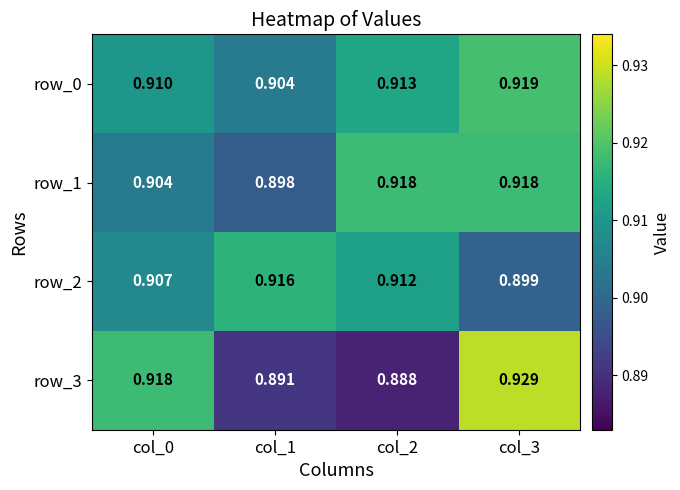

Is the value of row_0 at col_3 greater than the value of row_2 at col_1?

Yes